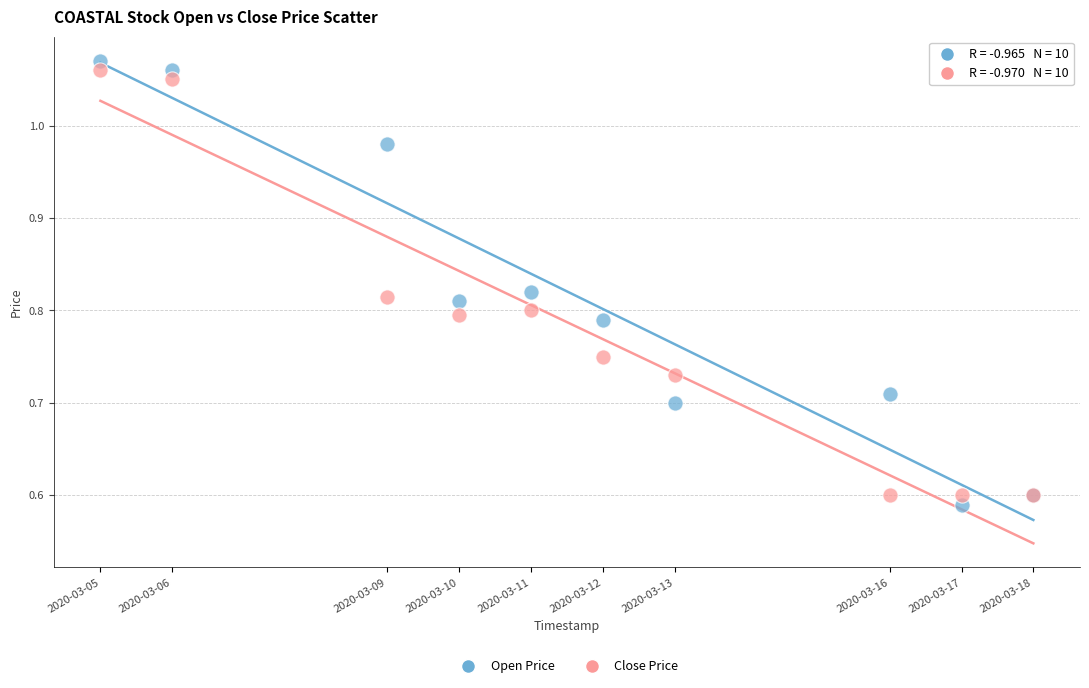

What is the X range (max minus min) for the scatter plot?

1123200.0